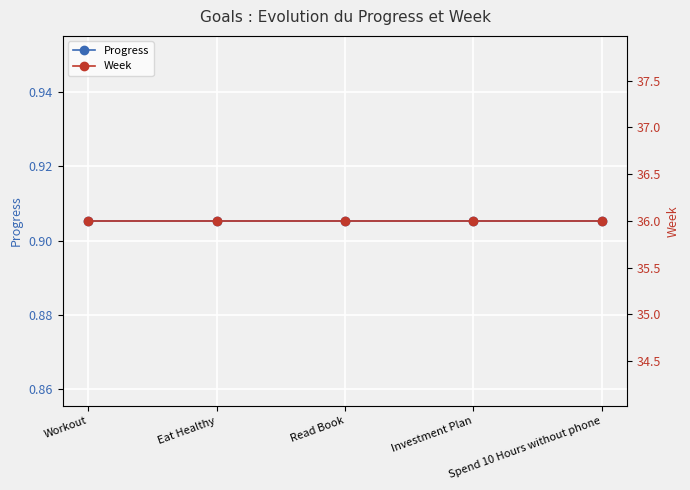

Reading right to left, extract all data points from this chart.

Progress: Spend 10 Hours without phone=0.9	Investment Plan=0.9	Read Book=0.9	Eat Healthy=0.9	Workout=0.9
Week: Spend 10 Hours without phone=36.0	Investment Plan=36.0	Read Book=36.0	Eat Healthy=36.0	Workout=36.0